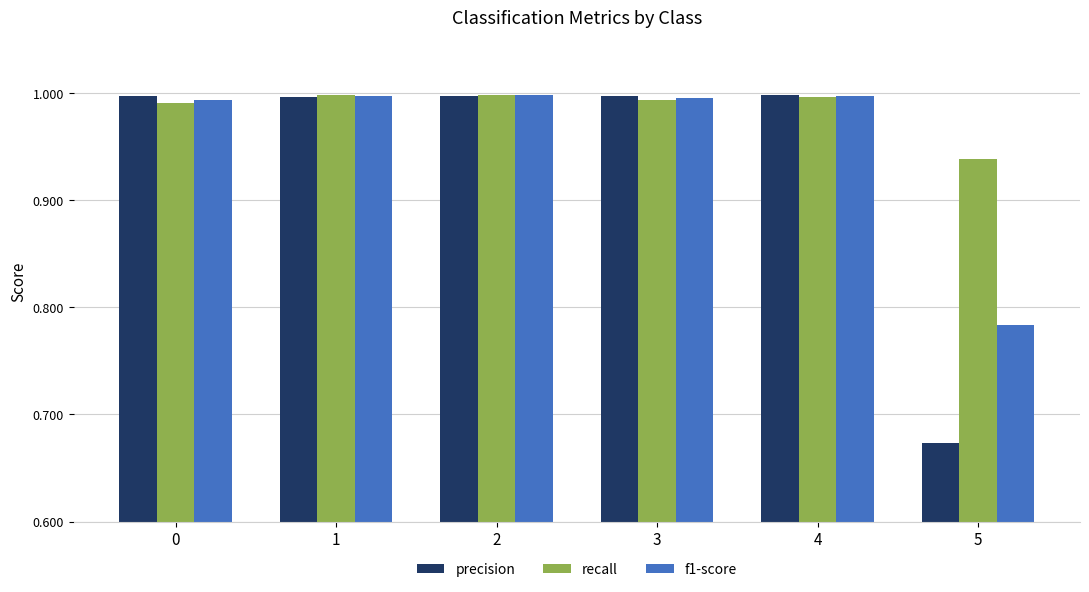

Where is recall nearest to the value 0?

5